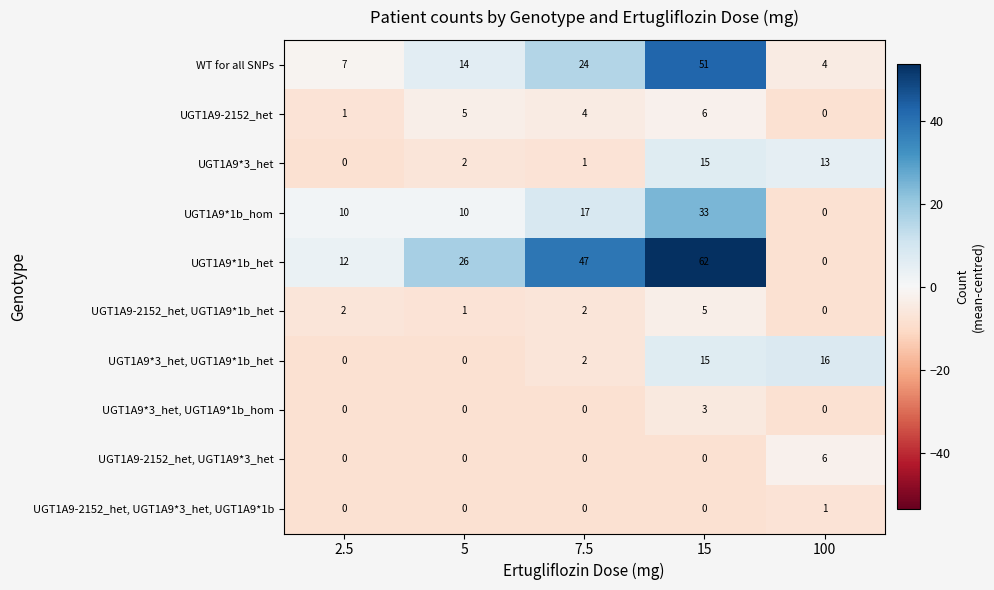

The UGT1A9-2152_het series shows 3 at 100. True or false?

False